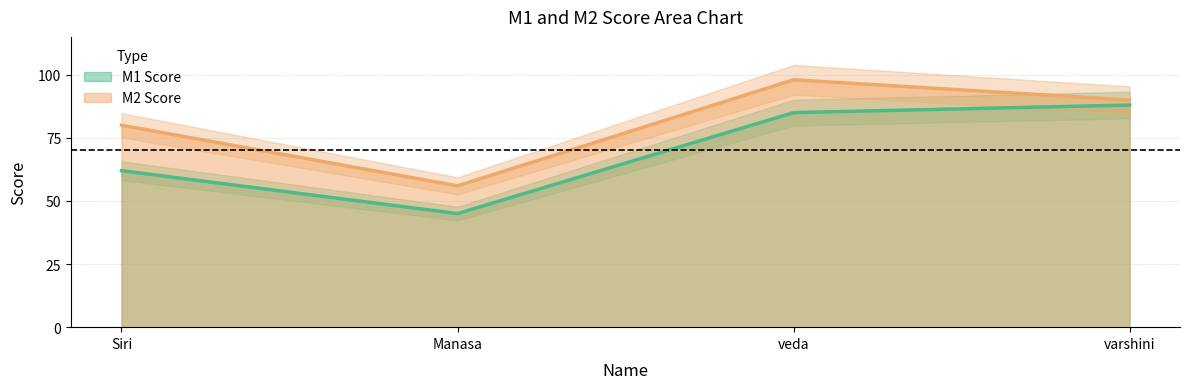

Rank the categories by M2 Score value from highest to lowest.

veda, varshini, Siri, Manasa